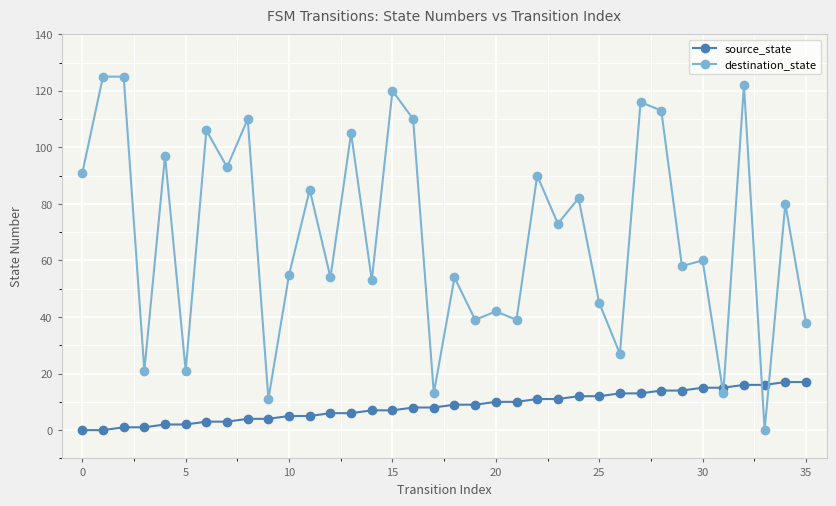

True or false: destination_state has more than 1 points higher than both neighbors.

True